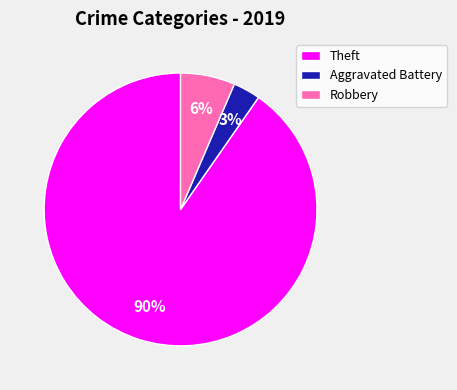

What is the ratio of the value at Aggravated Battery to the value at Robbery?

0.5